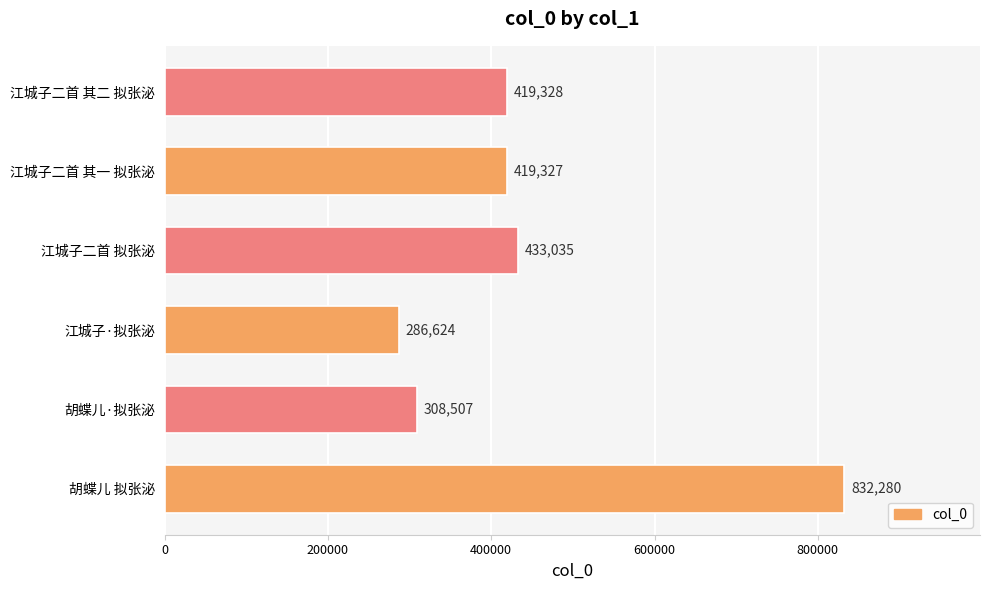

Does the chart contain stacked bars?

No